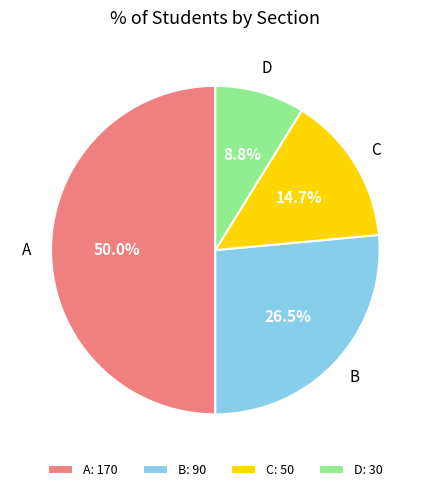

How many segments does this pie chart have?

4